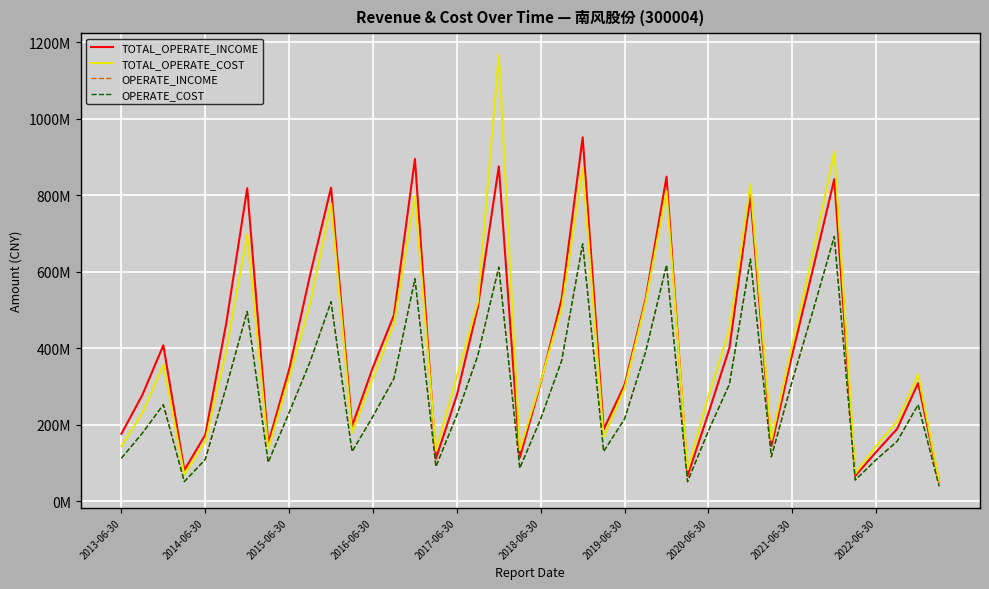

True or false: OPERATE_INCOME and OPERATE_COST intersect in this chart.

False